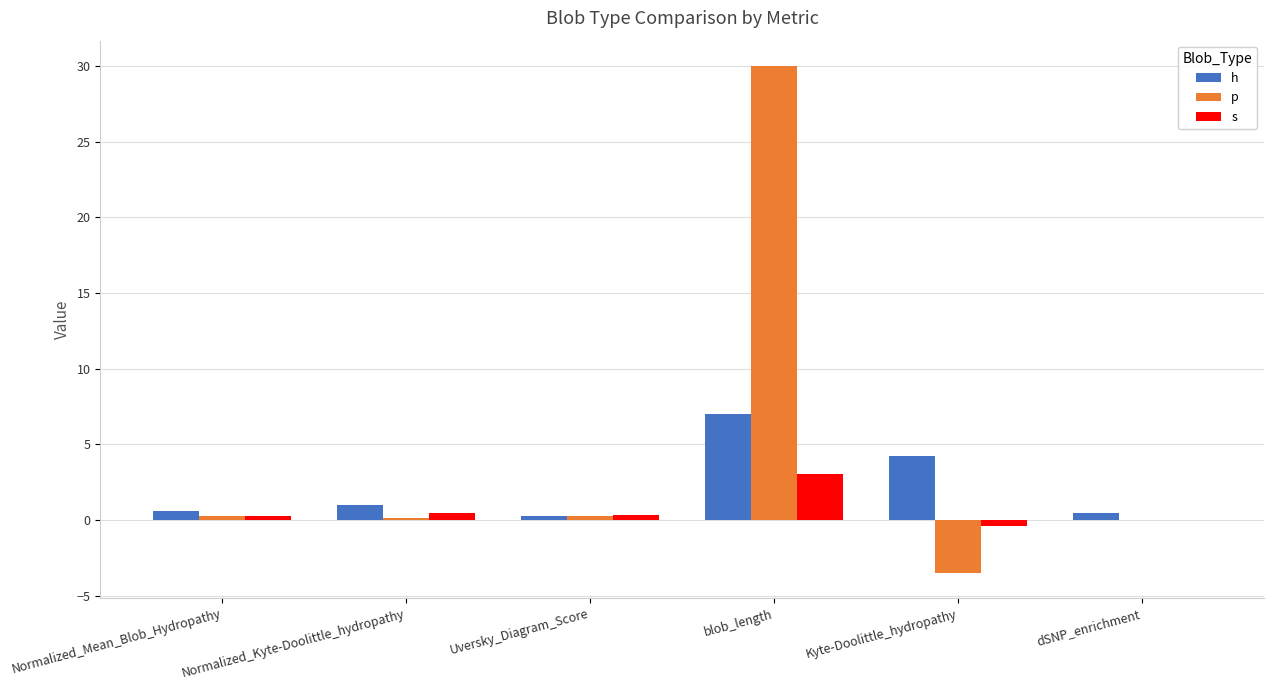

At which category is the sum across all series the highest?

blob_length